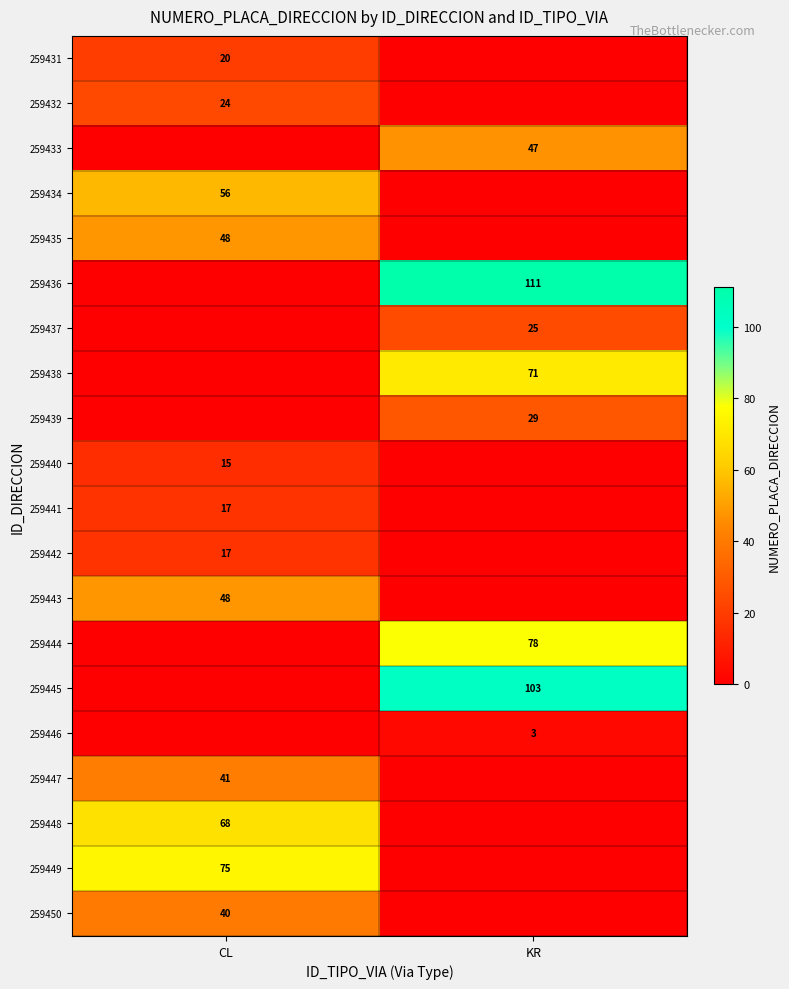

What is the maximum value shown in the chart?

111